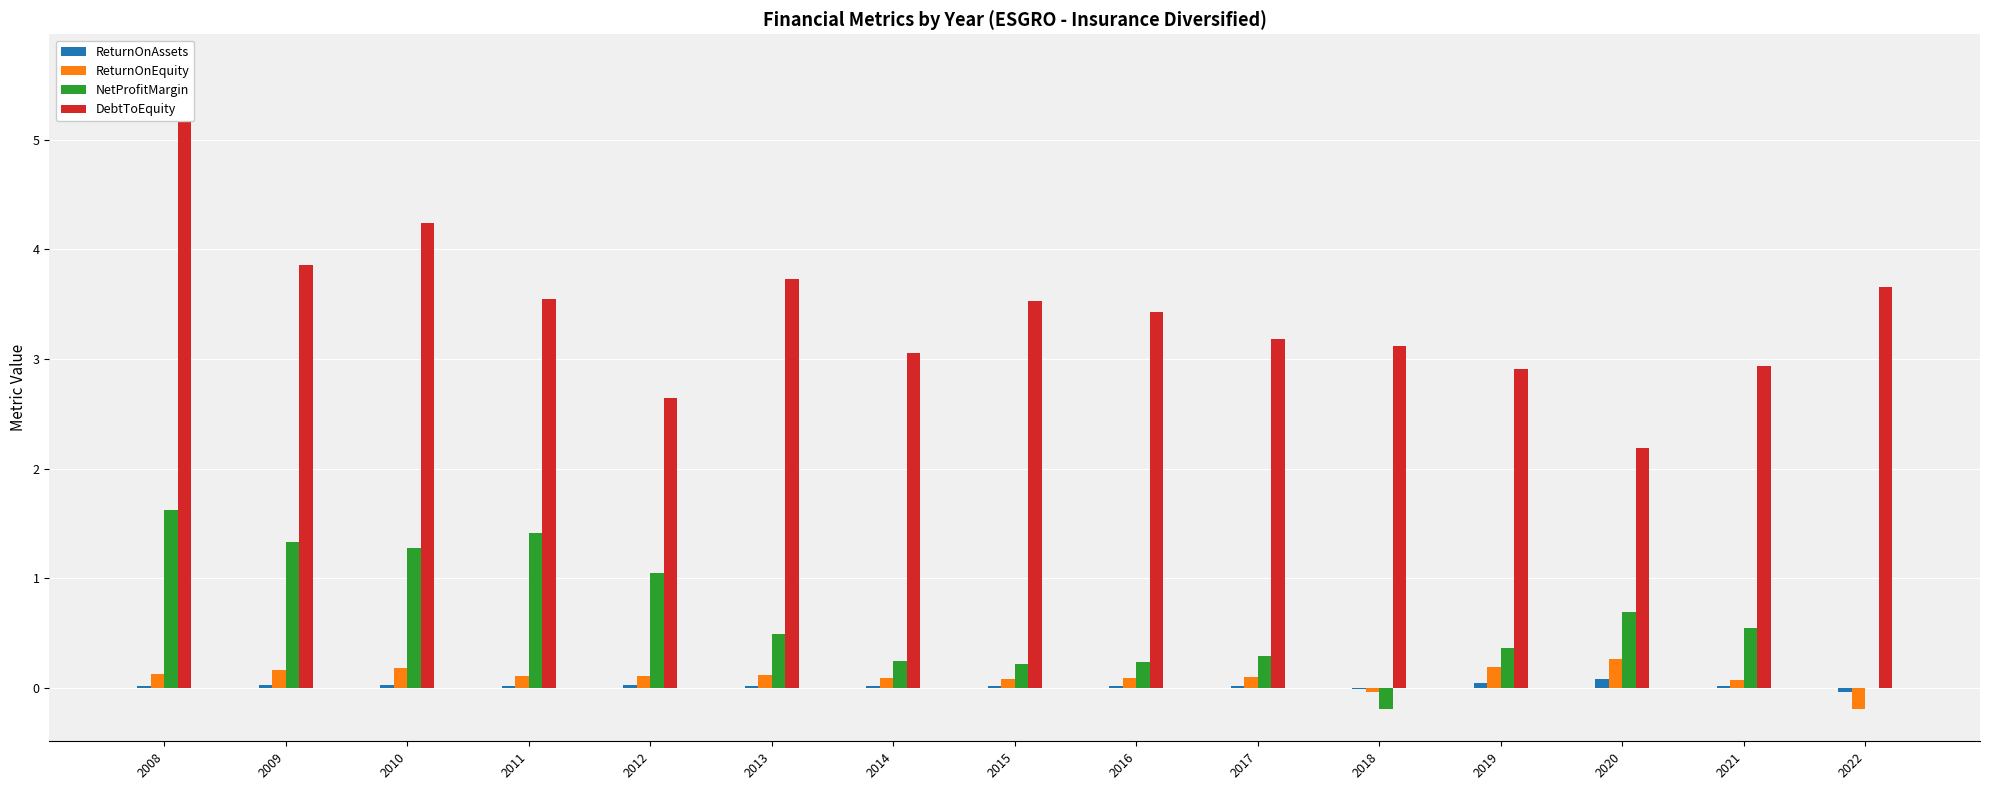

Is it true that ReturnOnEquity equals 0.0 at 2016?

False